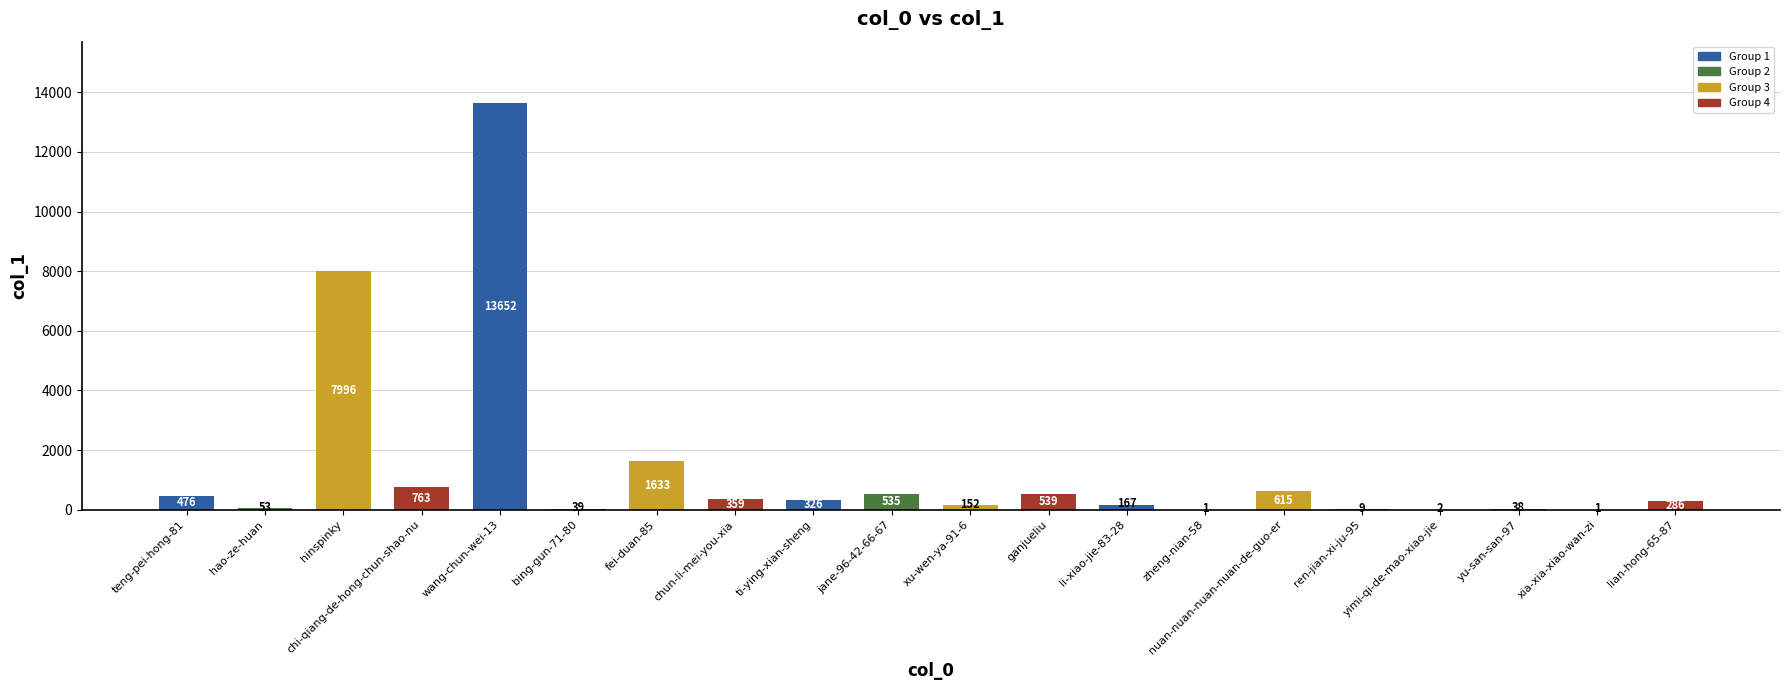

True or false: the data shows 476 at teng-pei-hong-81.

True